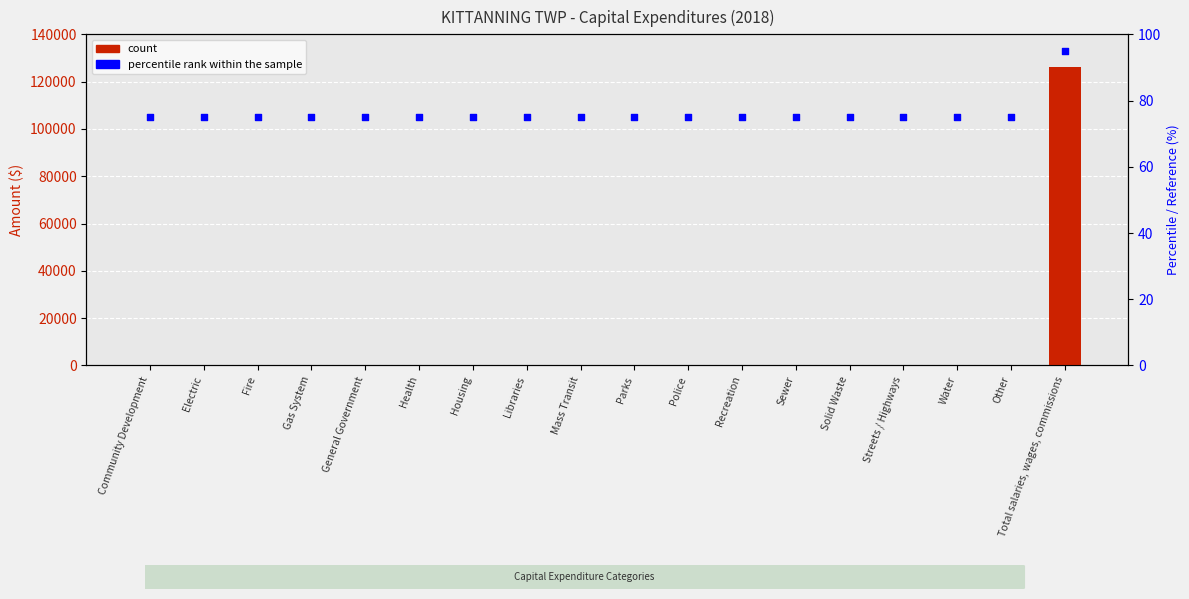

Which series reaches the minimum Y coordinate?

Capital Expenditures